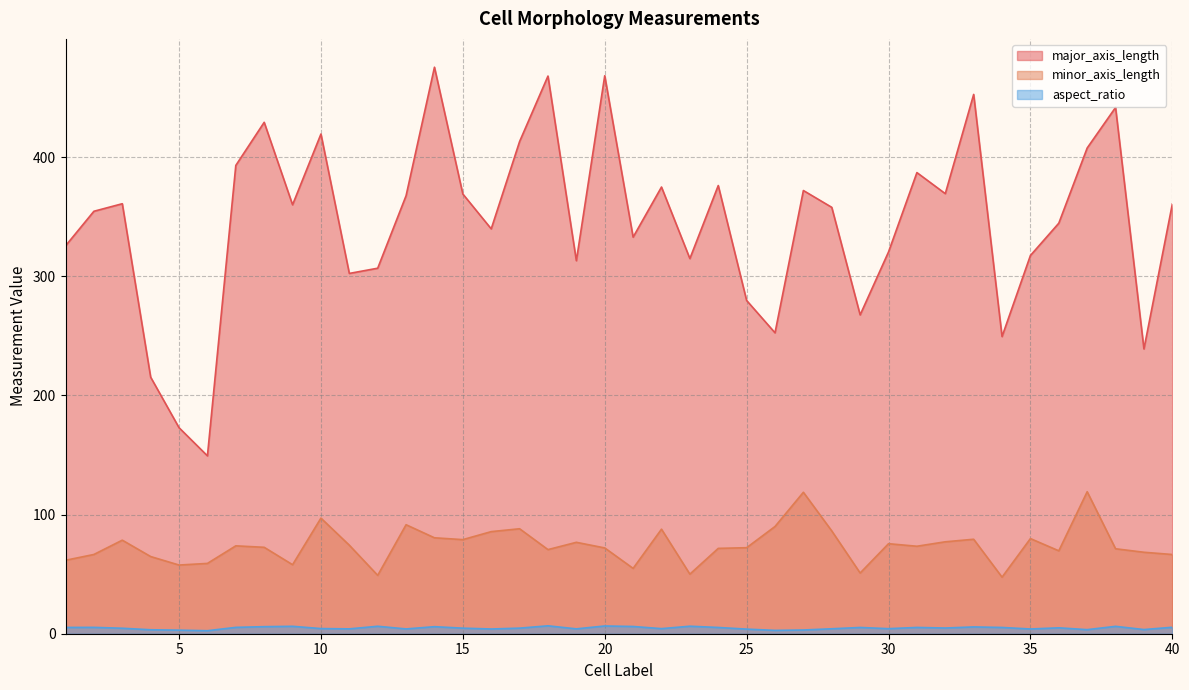

Which series changed the most between 16 and 17?

major_axis_length